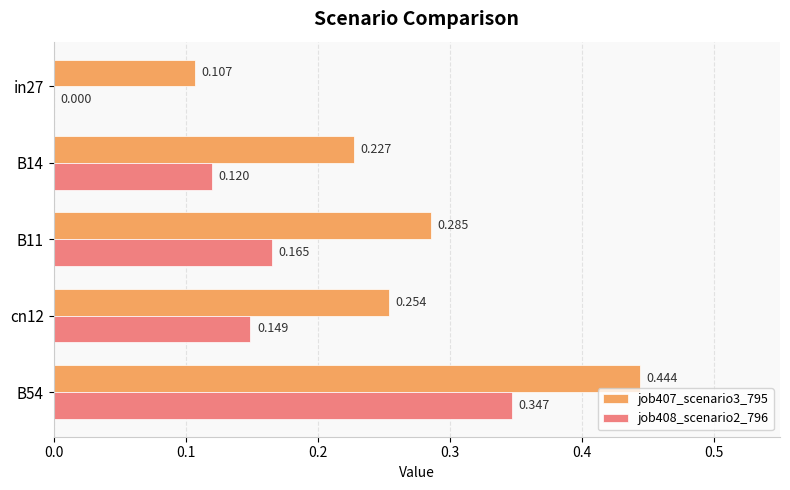

Is the value of job408_scenario2_796 at in27 greater than the value of job407_scenario3_795 at B54?

No